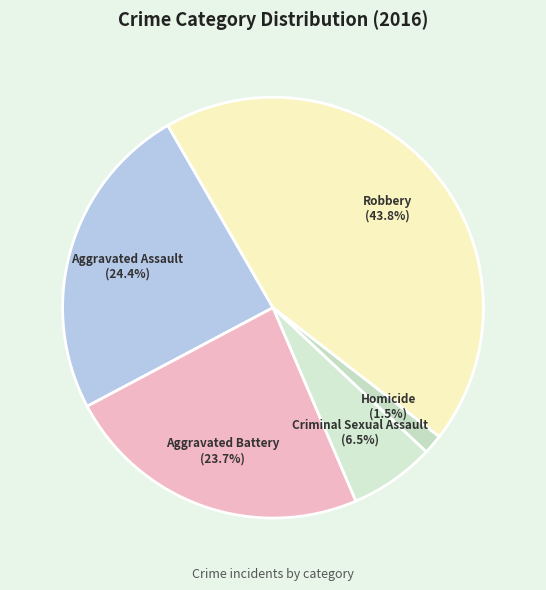

Is it true that Criminal Sexual Assault is 1% of the pie?

False